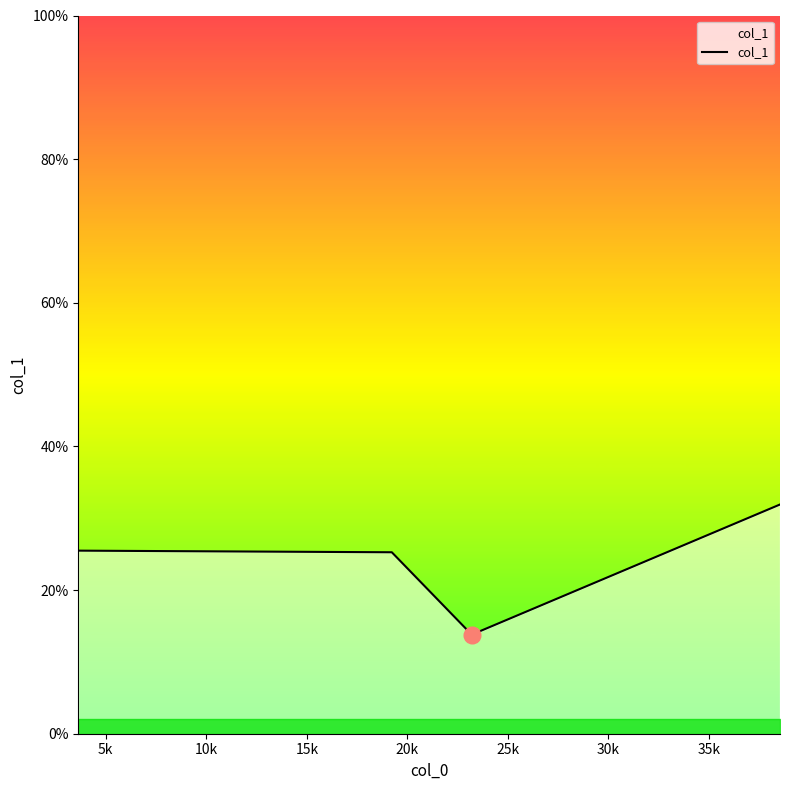

What is the average value?

24.1